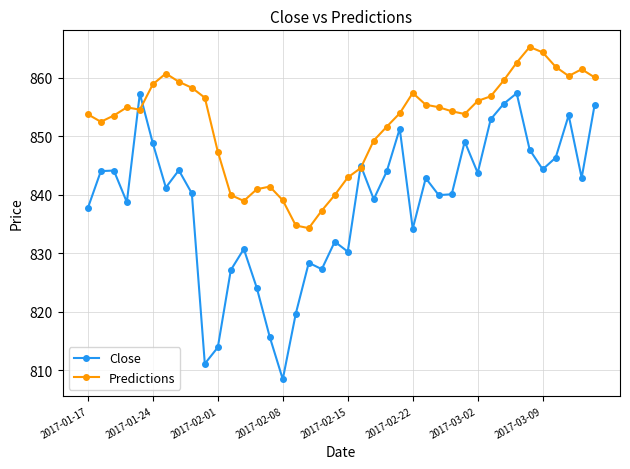

What is the maximum value for Close?

857.4